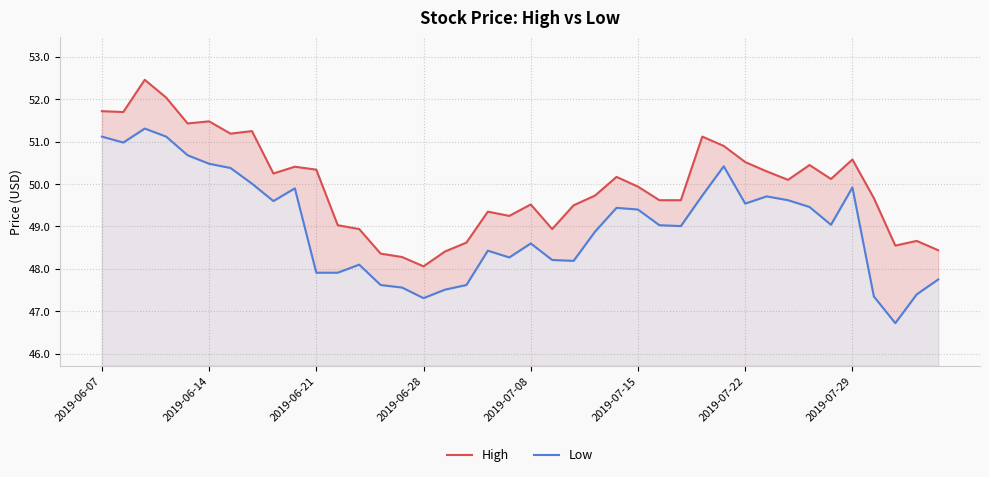

What position from the left is 23?

24